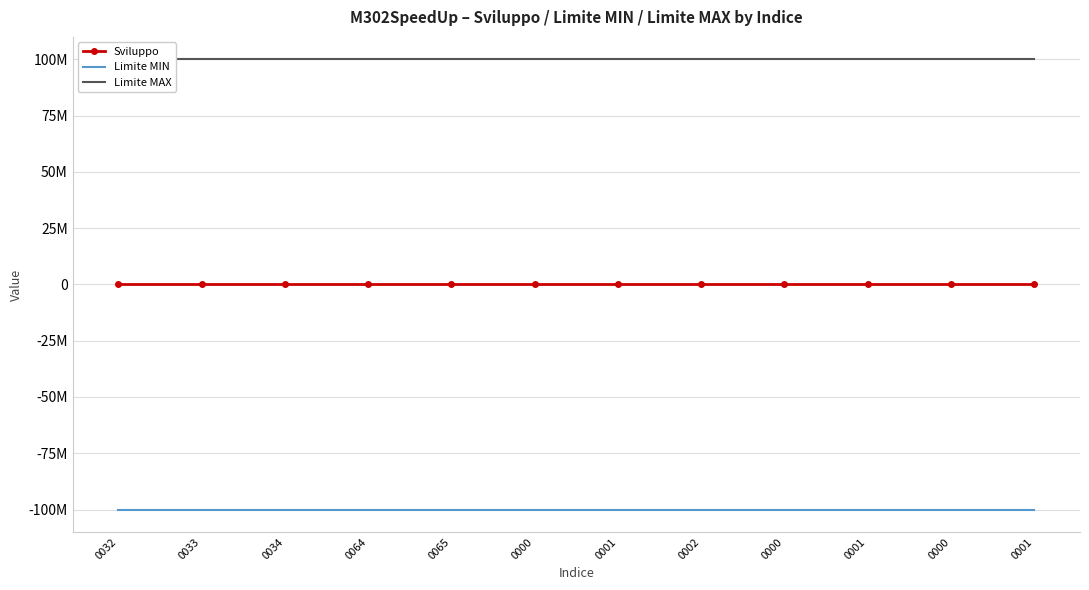

True or false: Sviluppo and Limite MAX cross at least once.

False